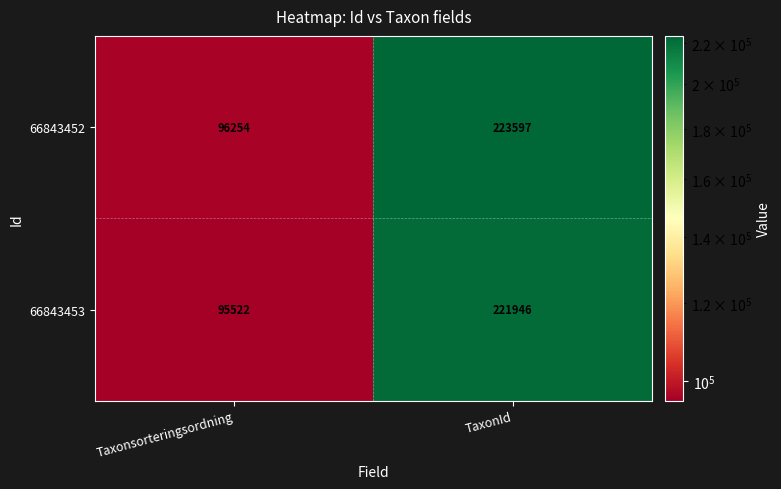

What is the average value of the 66843453 series?

158734